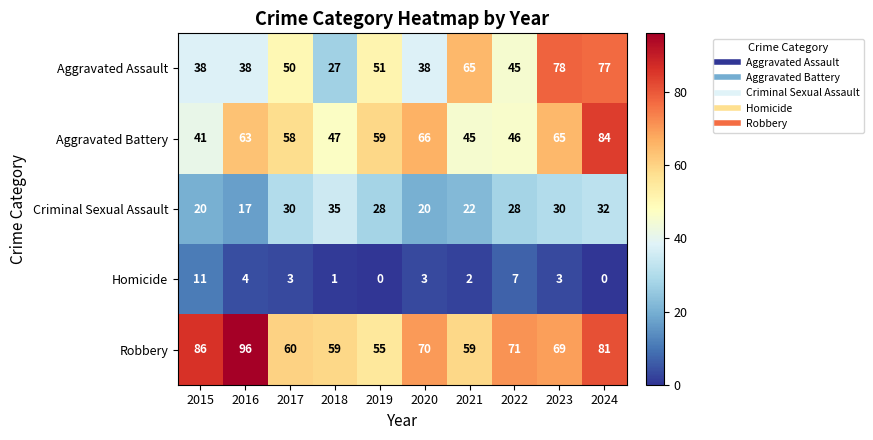

What is the greatest value displayed?

96